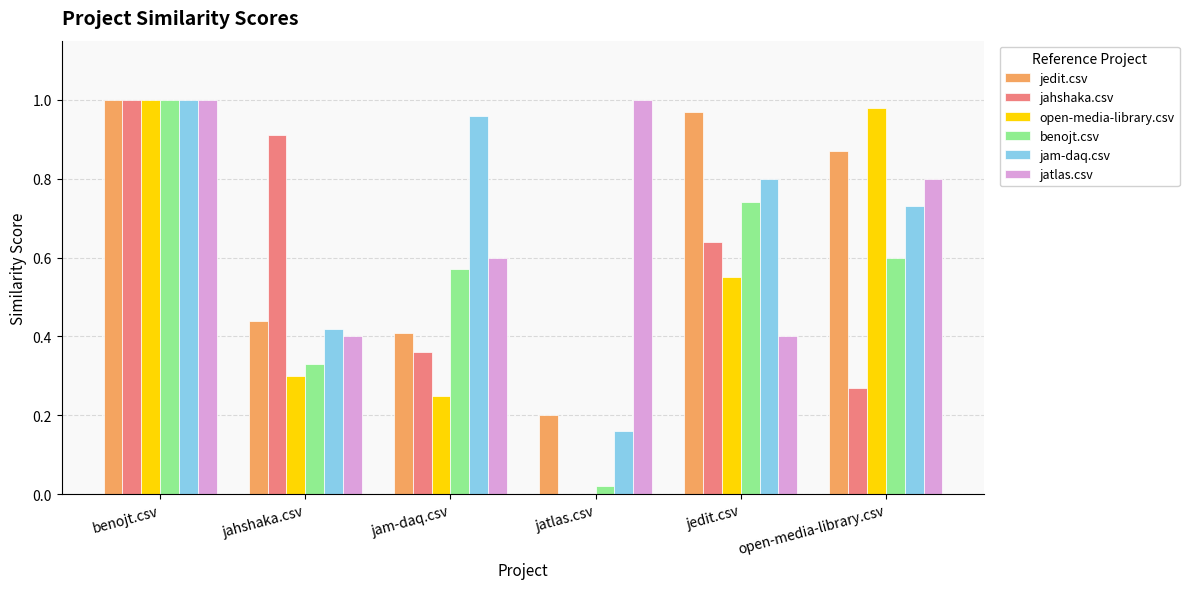

How many categories are shown in the chart?

6